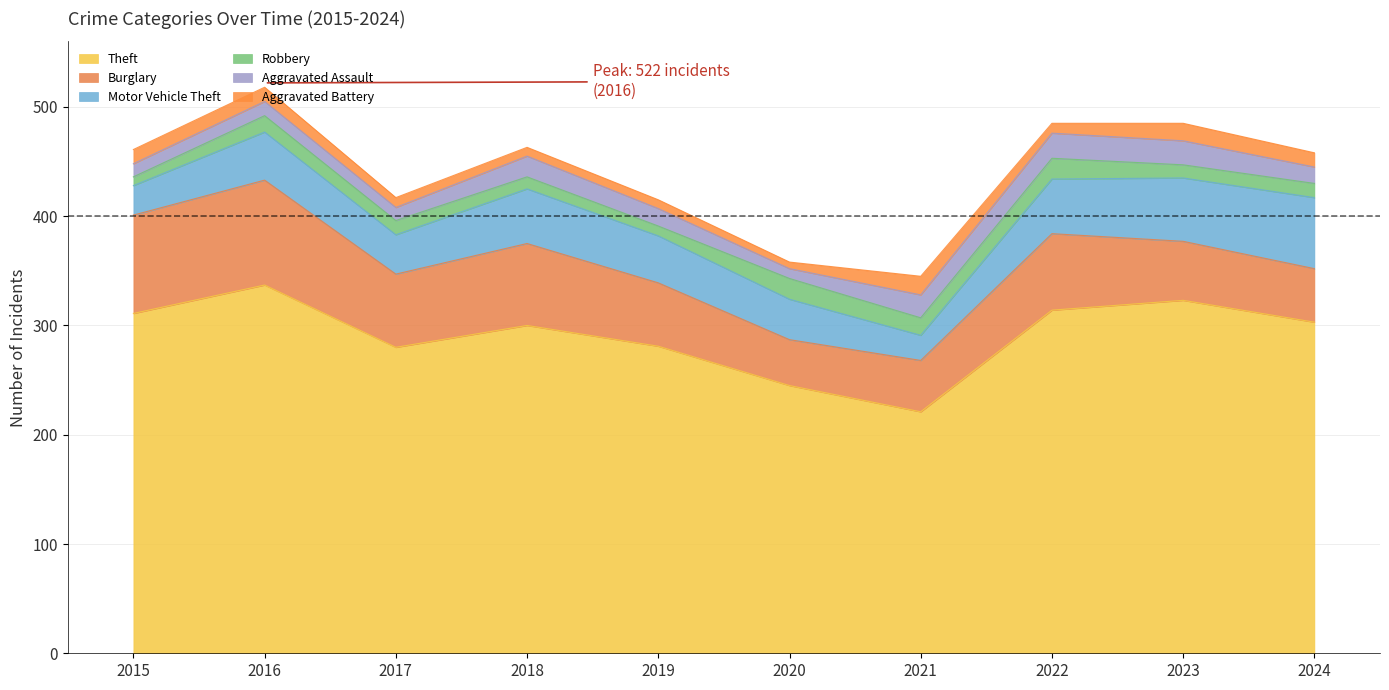

Reading right to left, extract all data points from this chart.

Theft: 303	323	314	221	245	281	300	280	337	311
Burglary: 49	54	70	47	42	58	75	67	96	90
Motor Vehicle Theft: 65	58	50	23	37	43	50	36	44	27
Robbery: 13	12	19	16	19	9	11	13	15	8
Aggravated Assault: 15	22	23	21	9	16	19	12	13	12
Aggravated Battery: 13	16	9	17	6	8	8	9	13	13